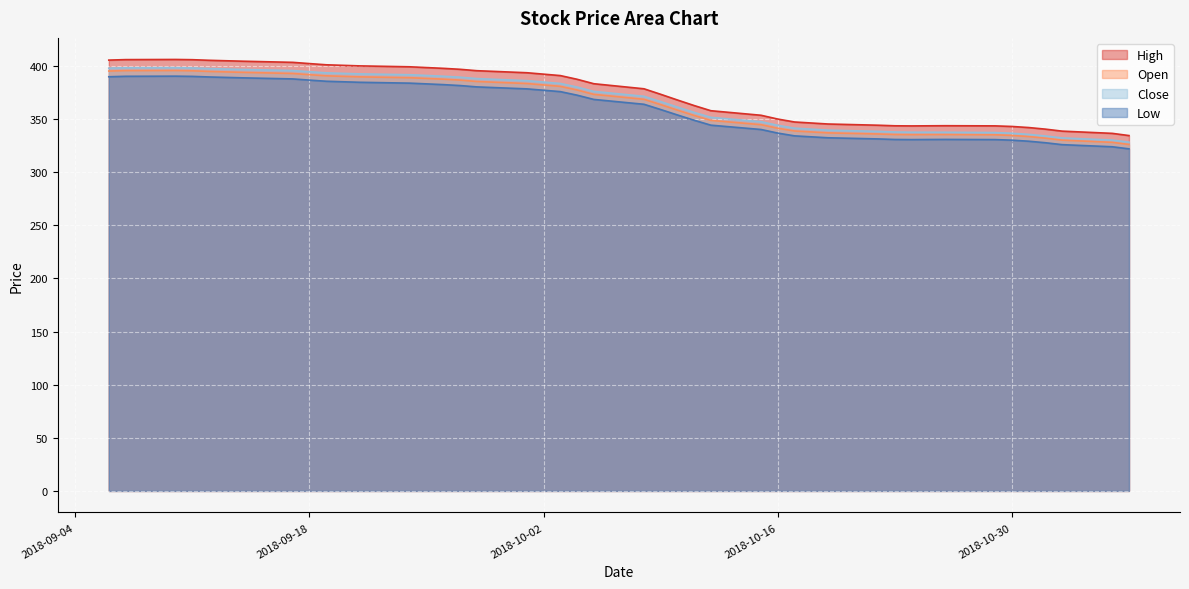

Is it true that Open equals 335.4 at 2018-10-25?

True